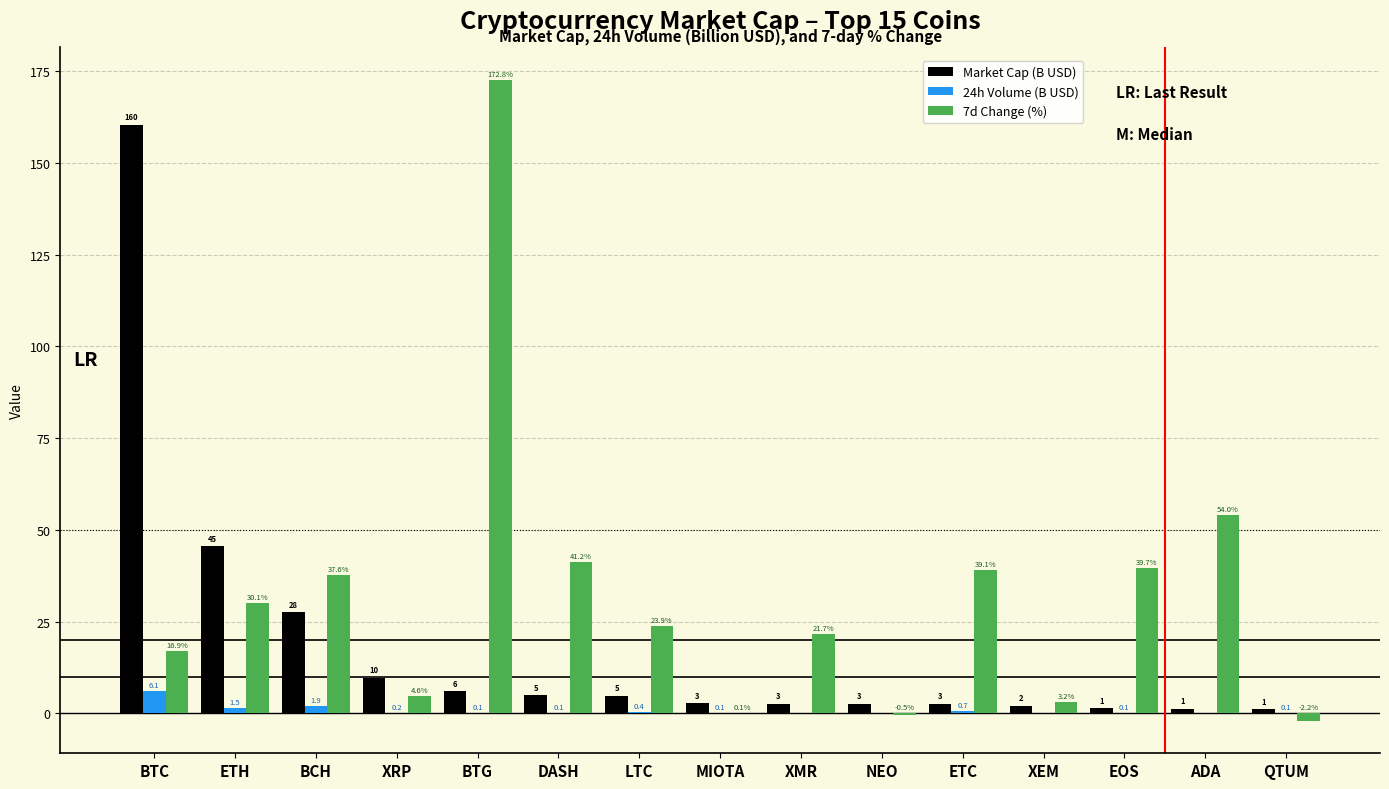

Does the chart contain stacked bars?

No